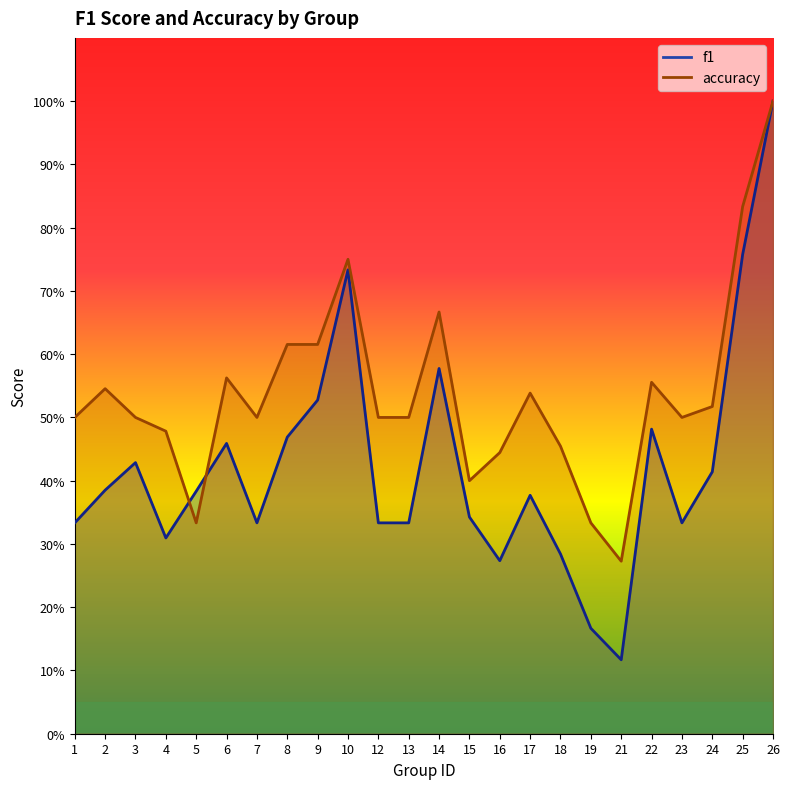

Between 6 and 14, which series saw the biggest shift?

f1